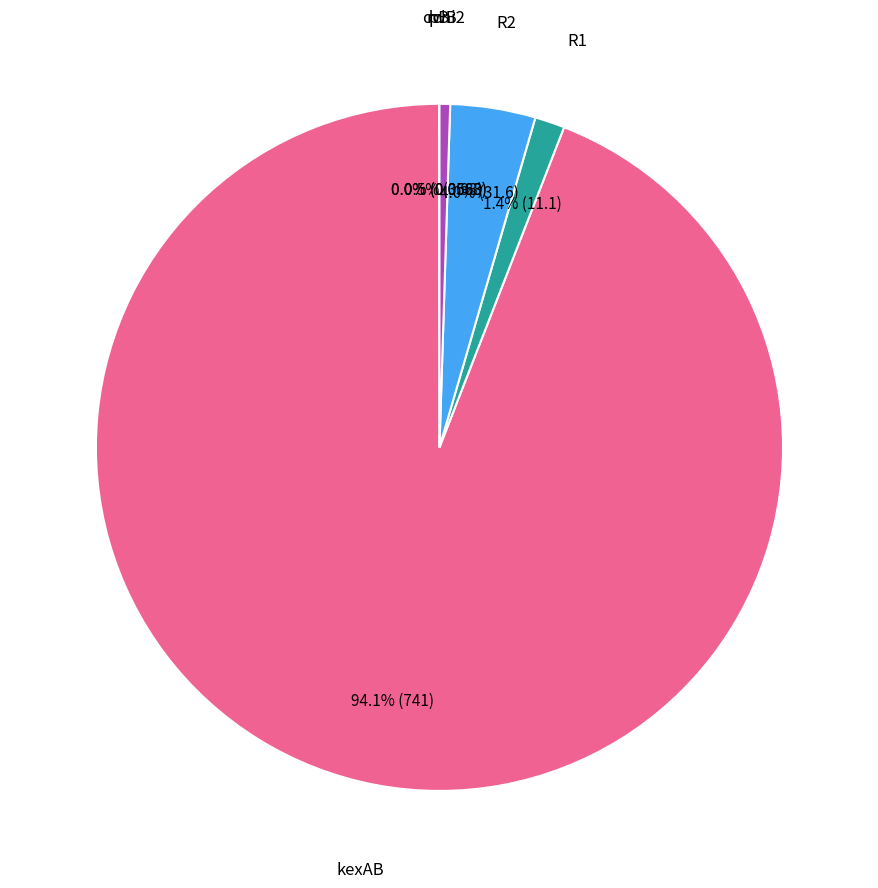

Which category has the biggest portion of the pie?

kexAB